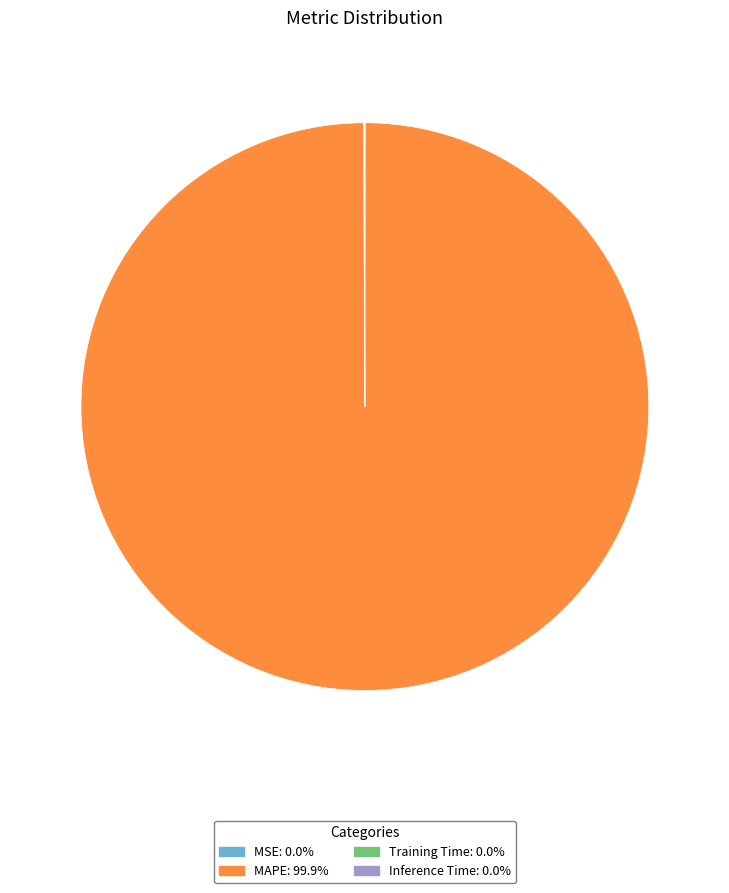

True or false: MAPE accounts for 87% of the total.

False